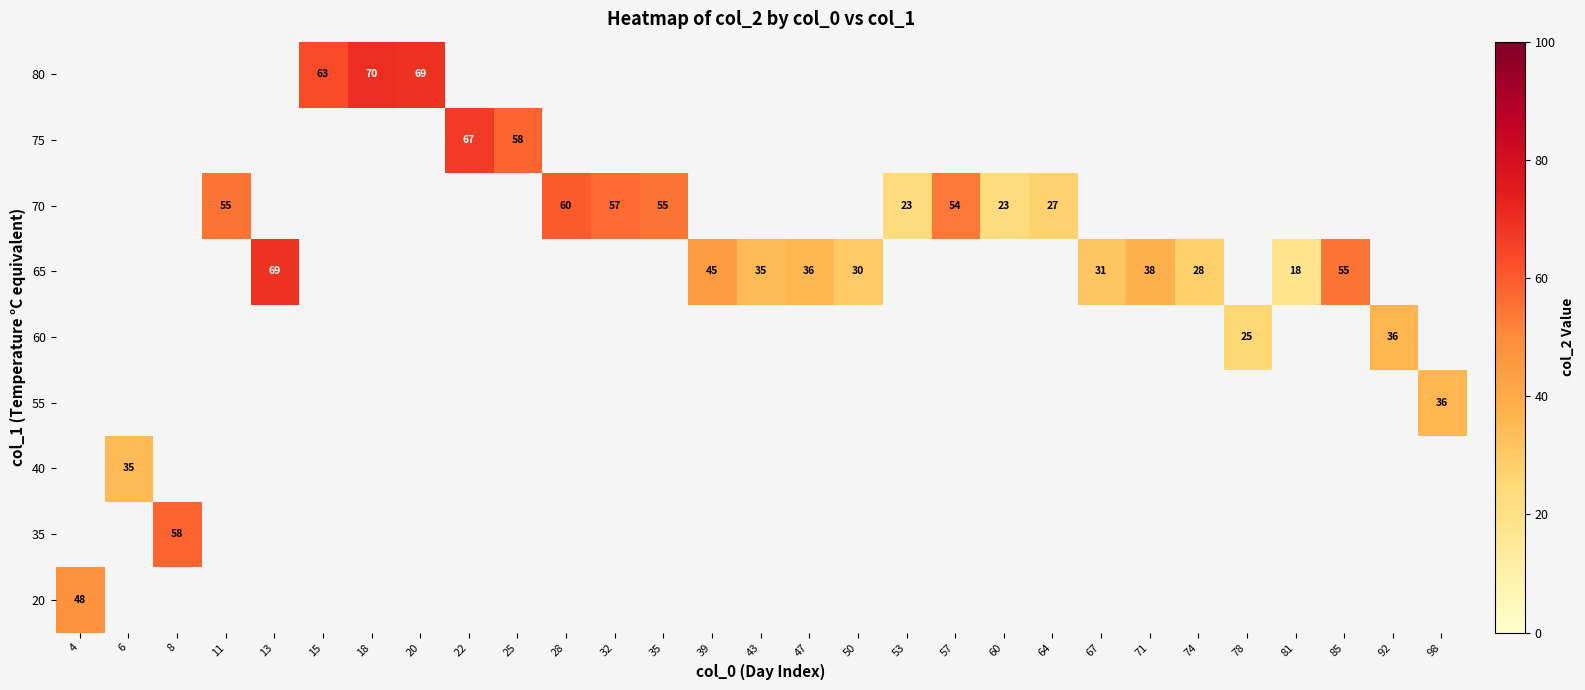

What is the minimum value shown in the chart?

18.0